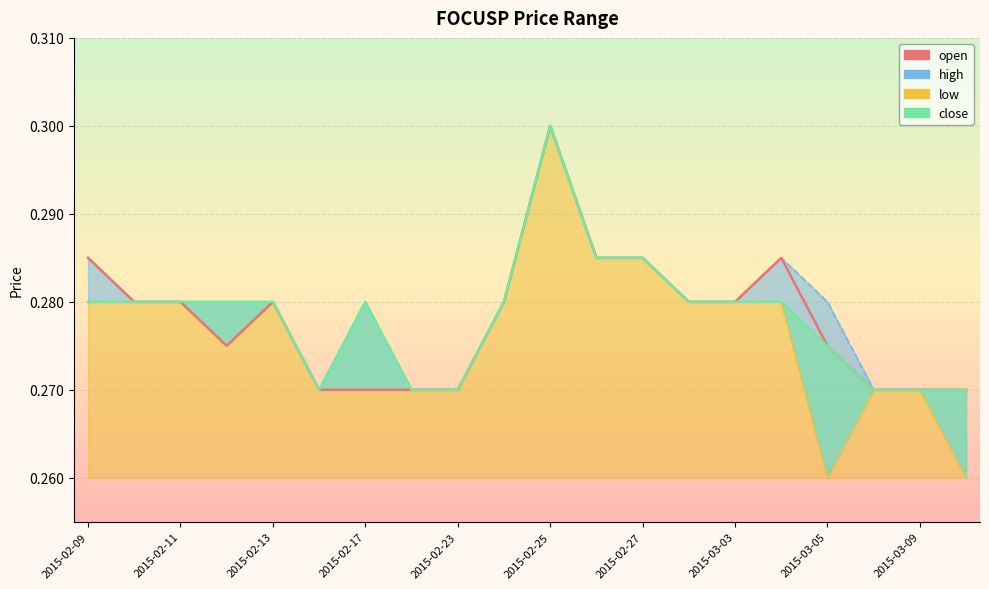

How many values are between 0 and 1?

20